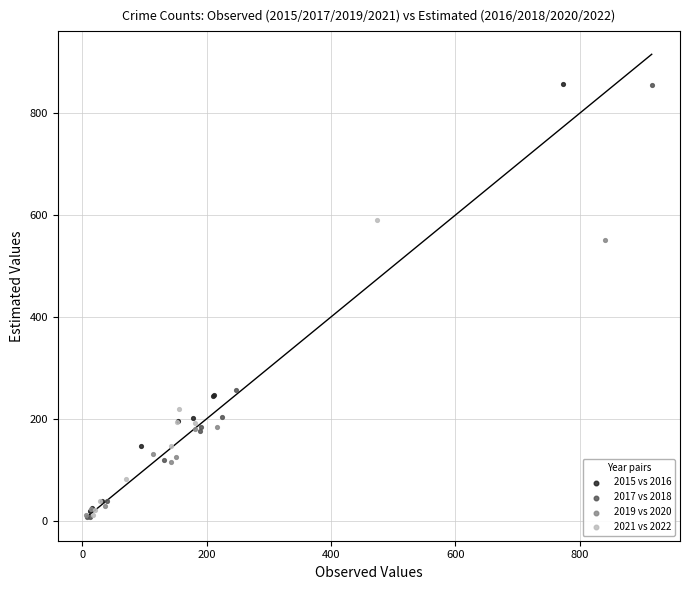

Which series has the widest spread of Y values?

2017 vs 2018